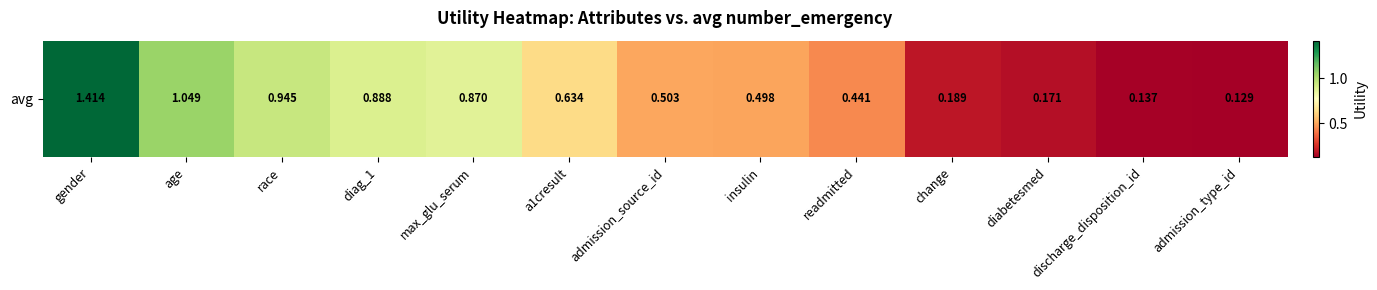

What is the change in value from gender to diag_1?

-0.5